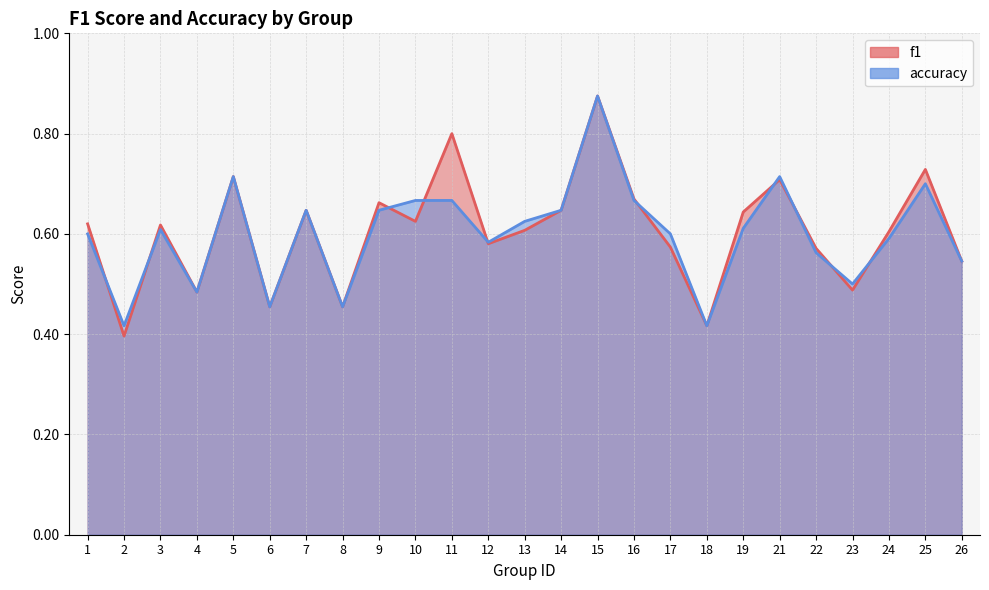

At which category does accuracy reach its first local peak?

3